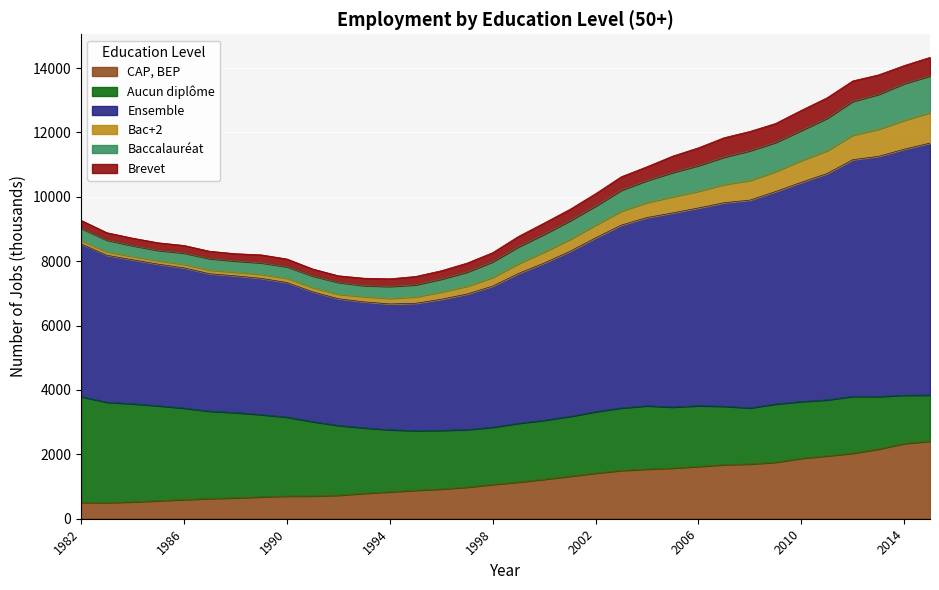

At which label does Bac+2 reach its peak?

2015